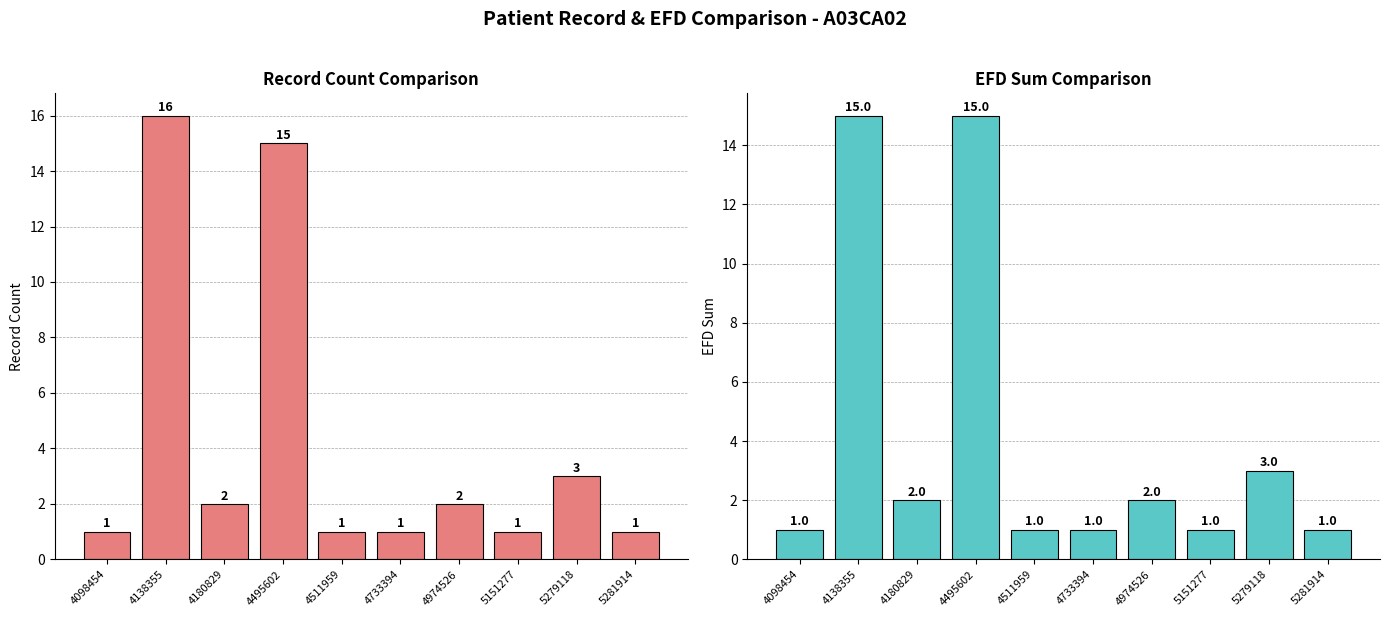

Does the chart contain stacked bars?

No